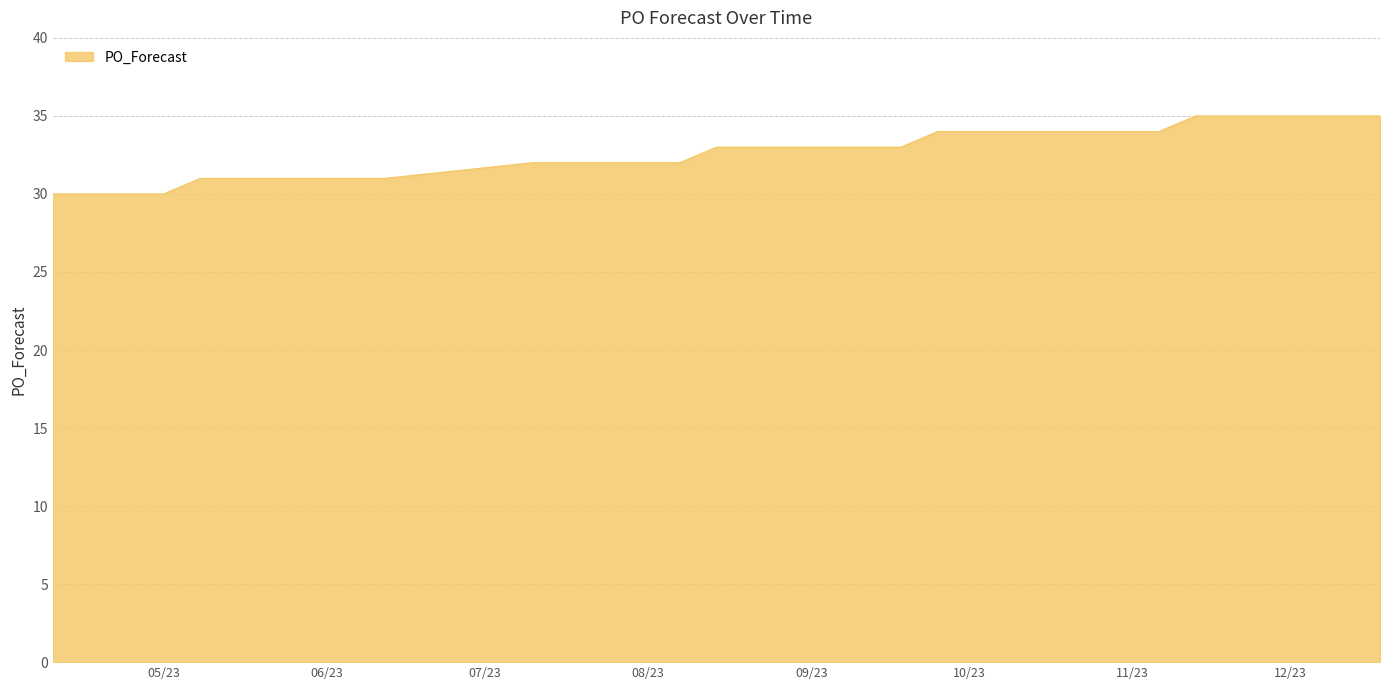

Does the chart display data point markers on the line(s)?

No